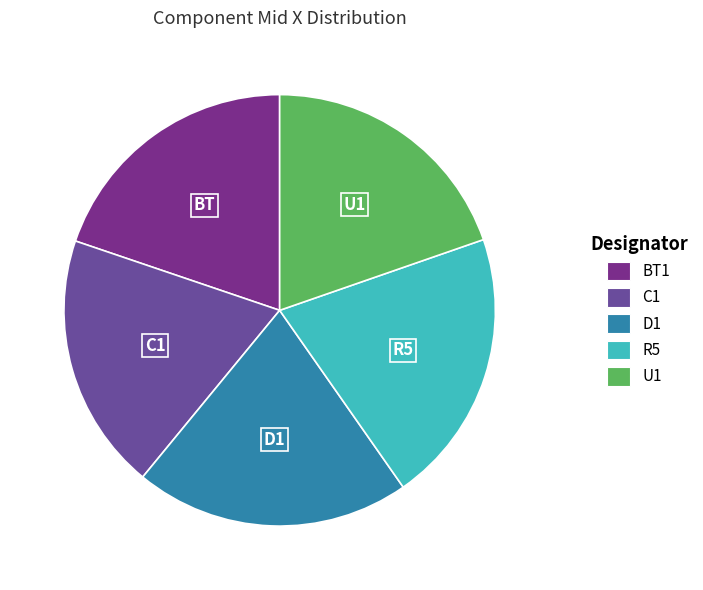

Which has a higher value, BT1 or U1?

BT1